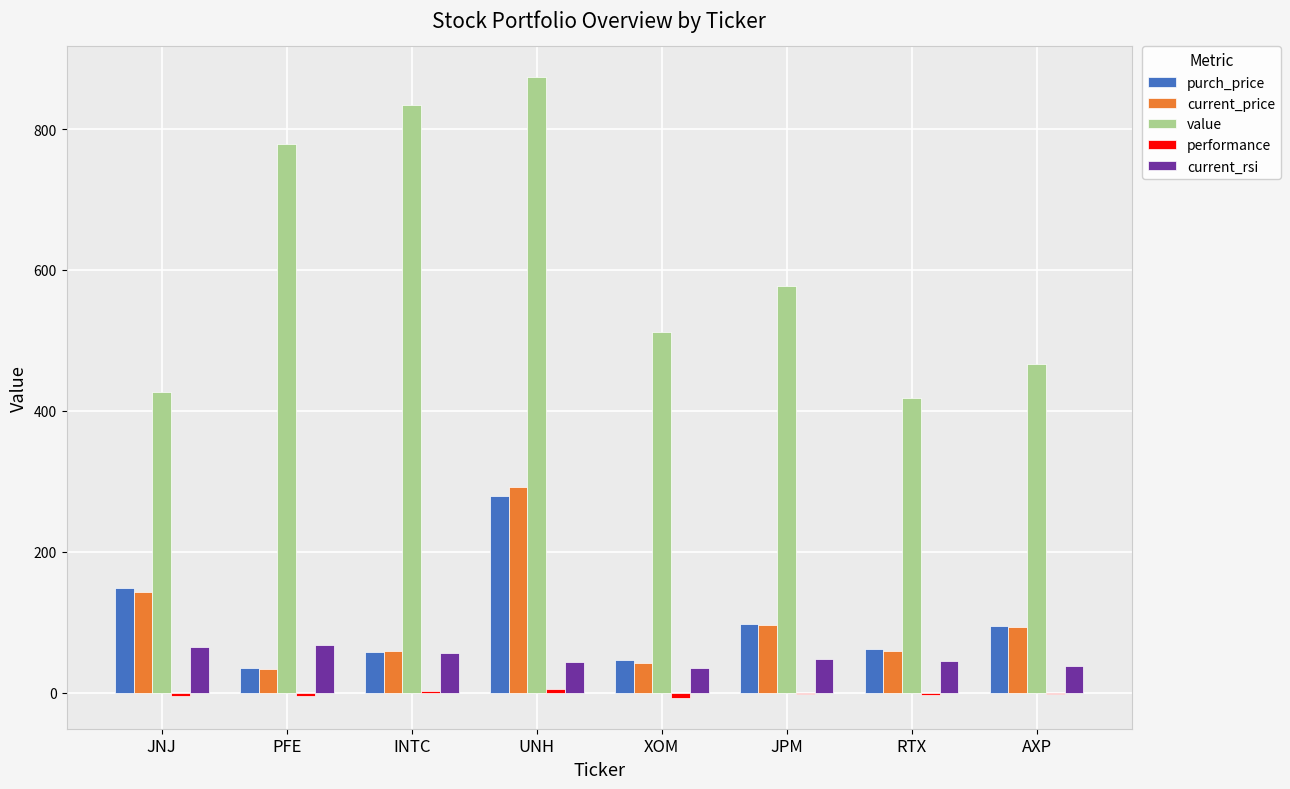

Which category has the highest value in the purch_price series?

UNH